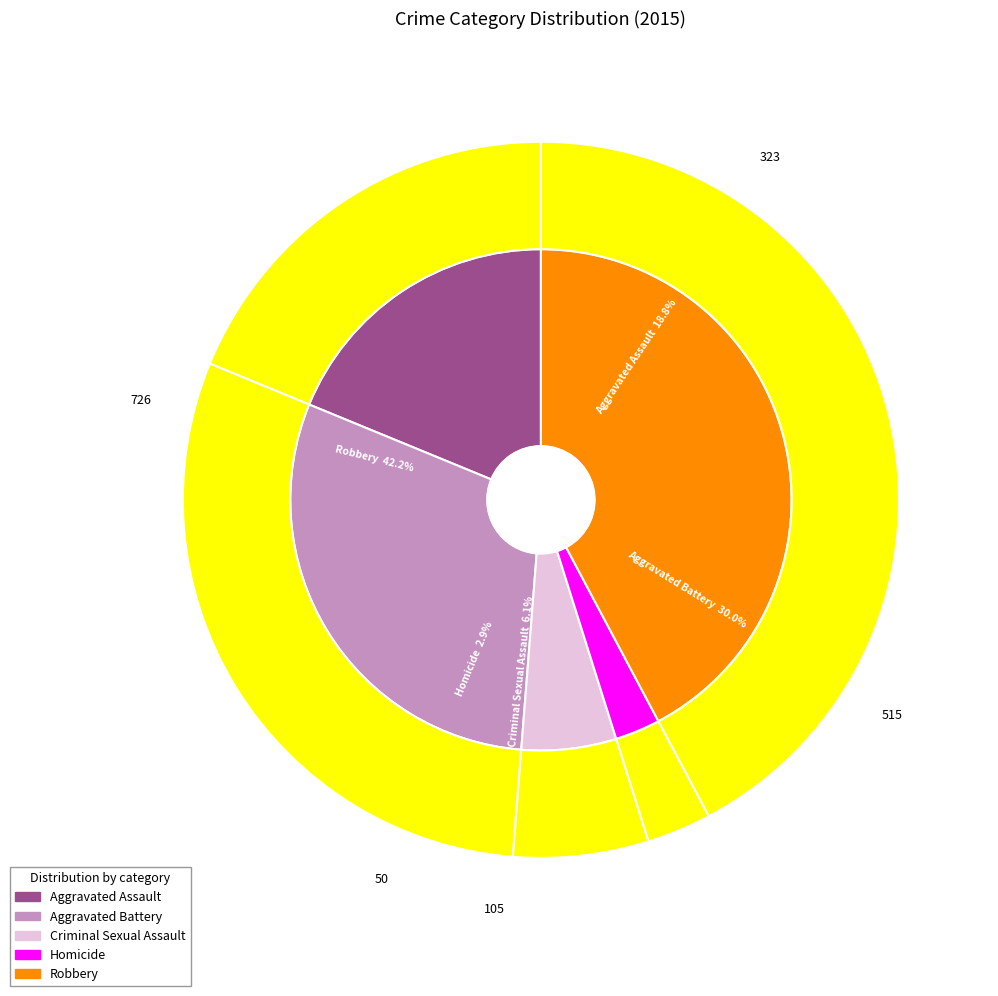

The Robbery slice represents 54% of the pie. True or false?

False